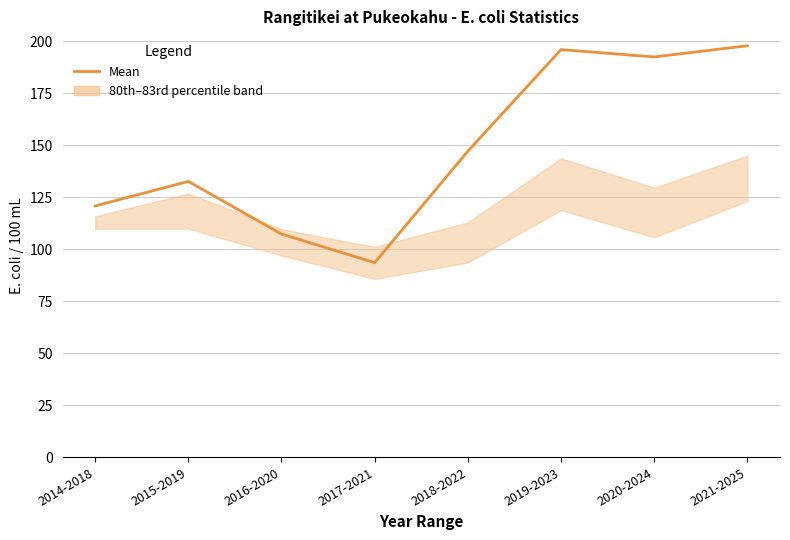

What is the approximate value at 2016-2020?

107.4